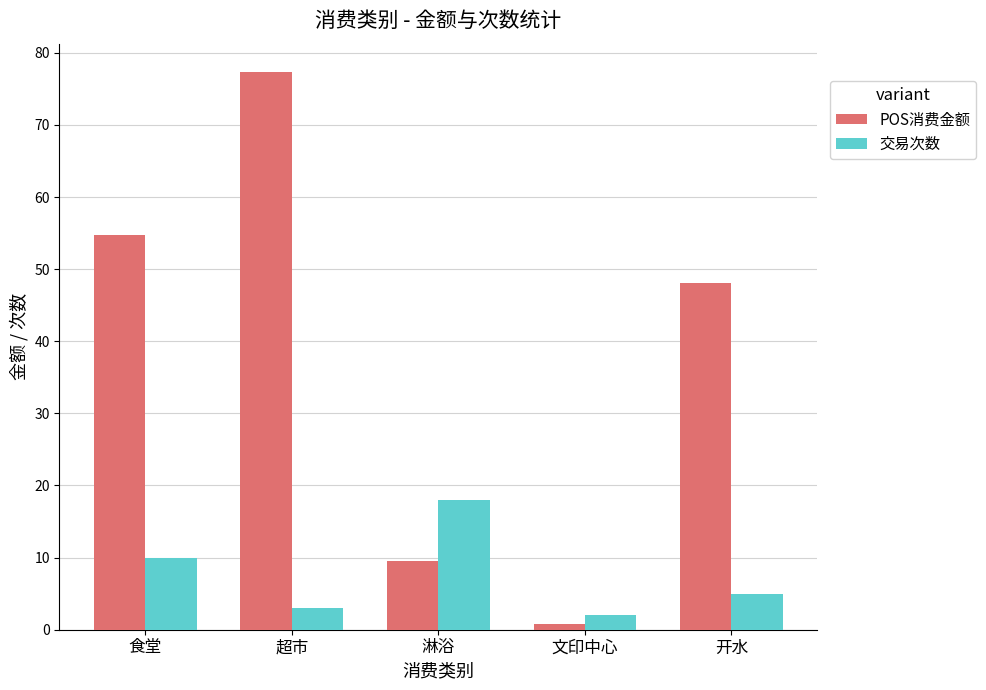

Rank the series by their maximum value, from highest to lowest.

POS消费金额, 交易次数